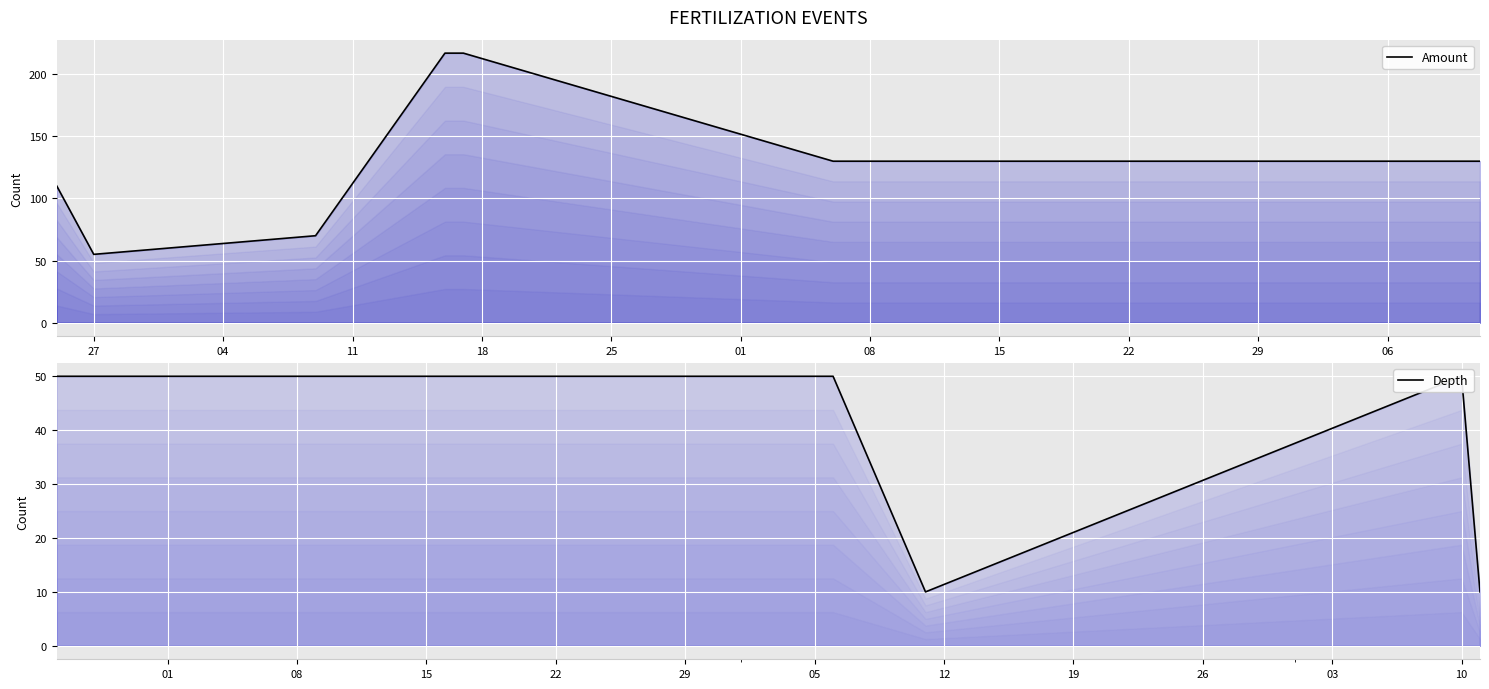

What is the difference between the maximum and minimum values in the Depth series?

40